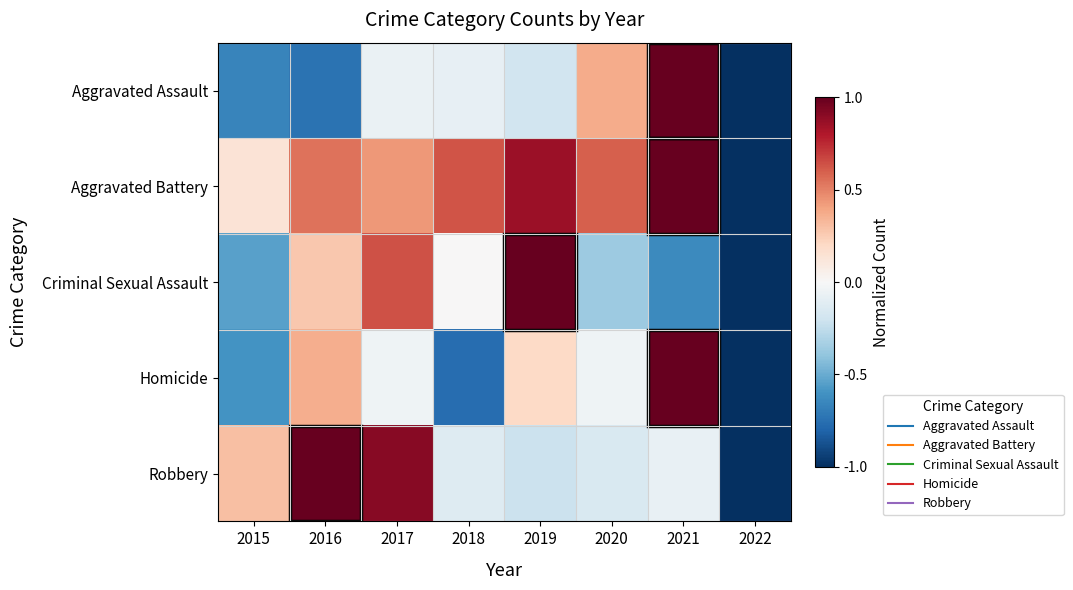

Rank the series by their maximum value, from highest to lowest.

Aggravated Assault, Aggravated Battery, Criminal Sexual Assault, Homicide, Robbery